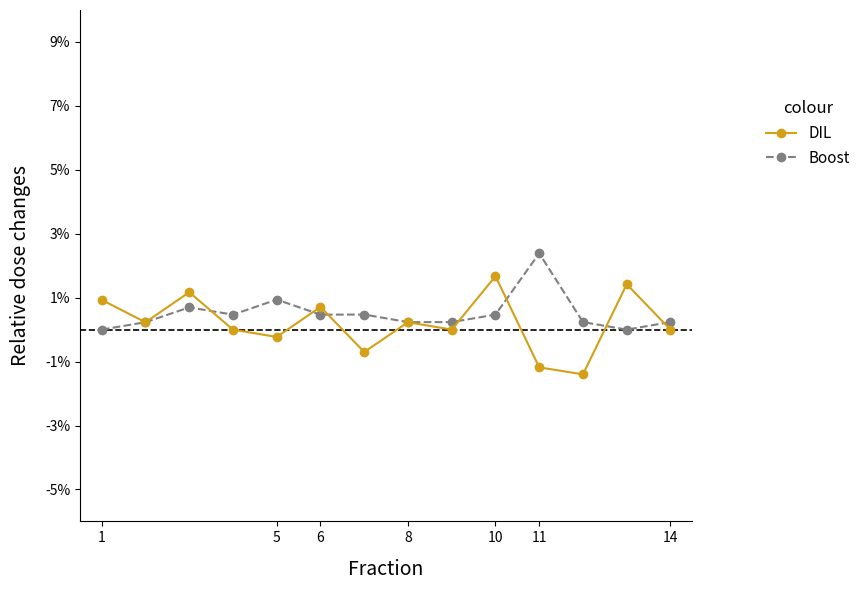

What are all the series names shown in the legend?

DIL, Boost